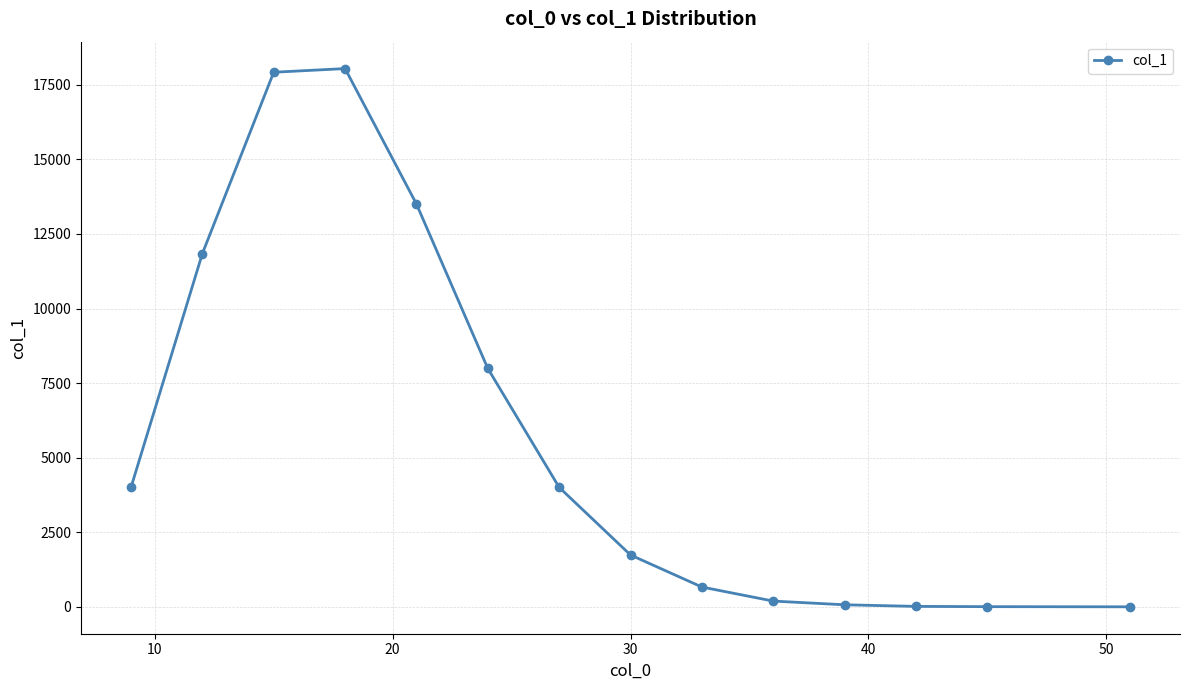

What is the greatest value displayed?

18045